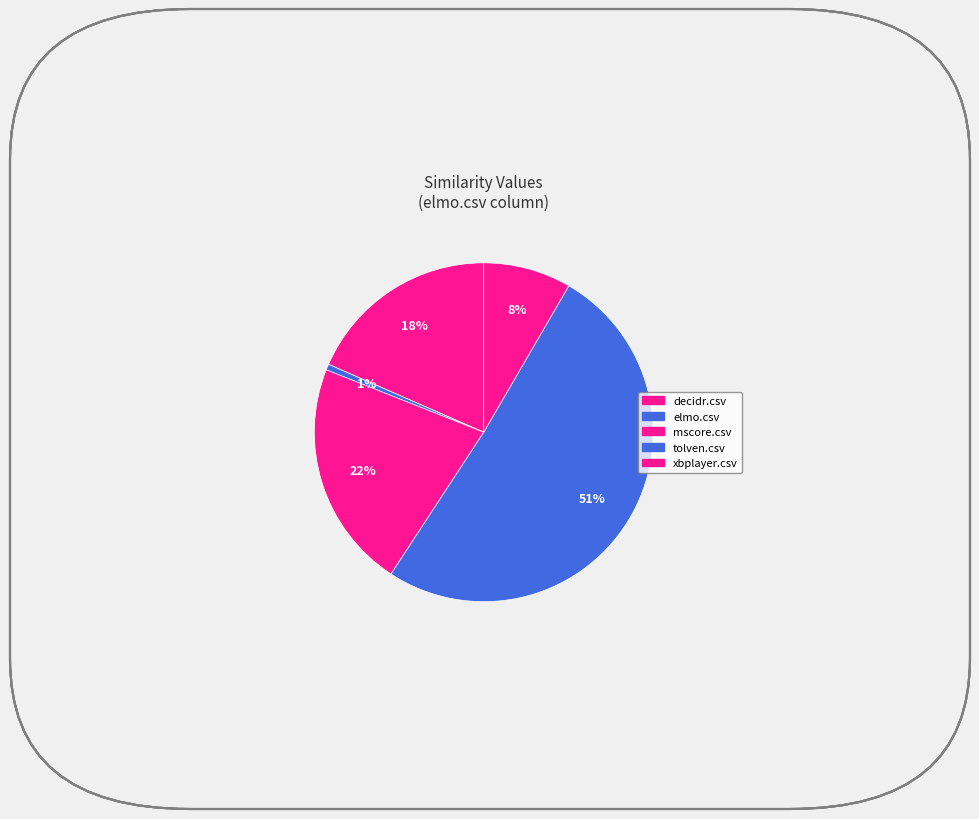

Count the number of slices in the pie.

5